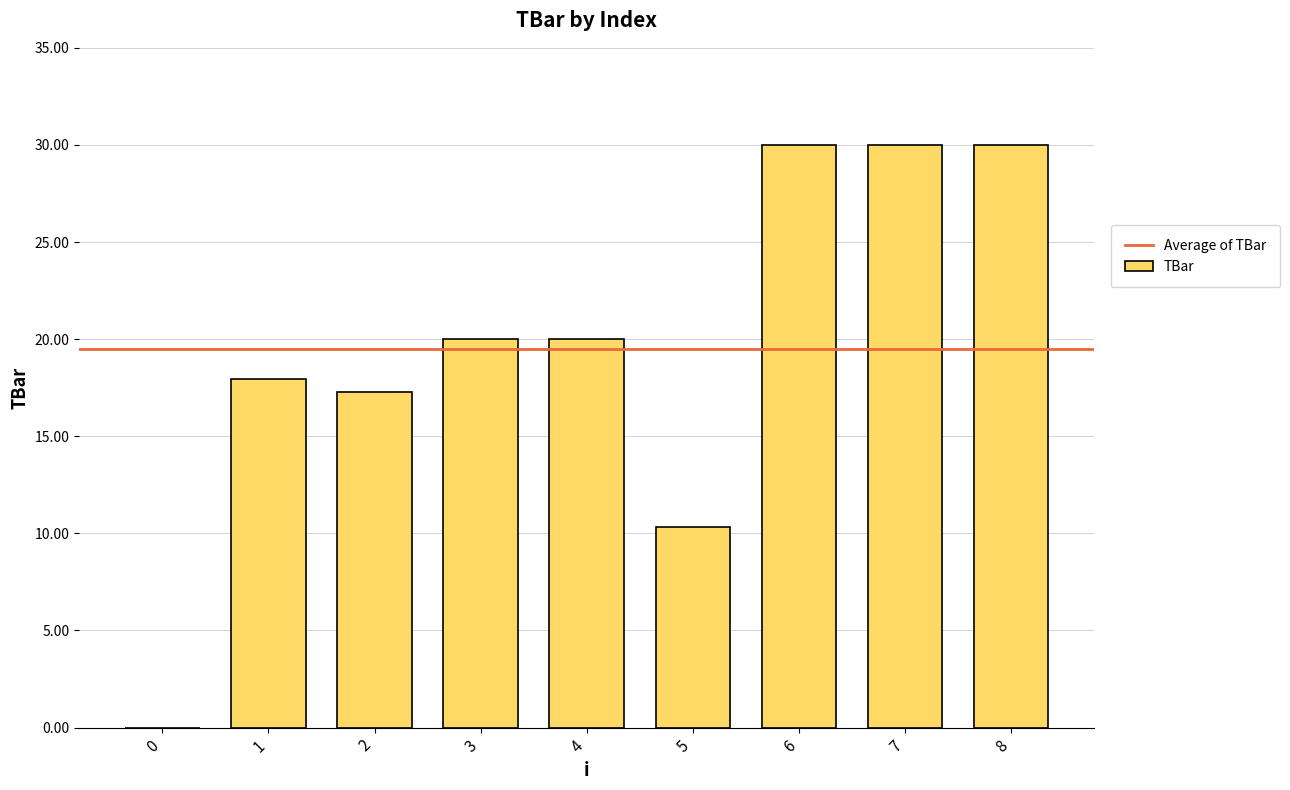

Are the bars grouped side by side (vs. stacked)?

No